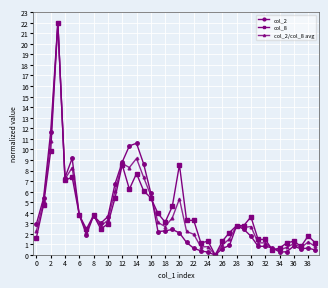

At how many categories does at least one series exceed 8?

8